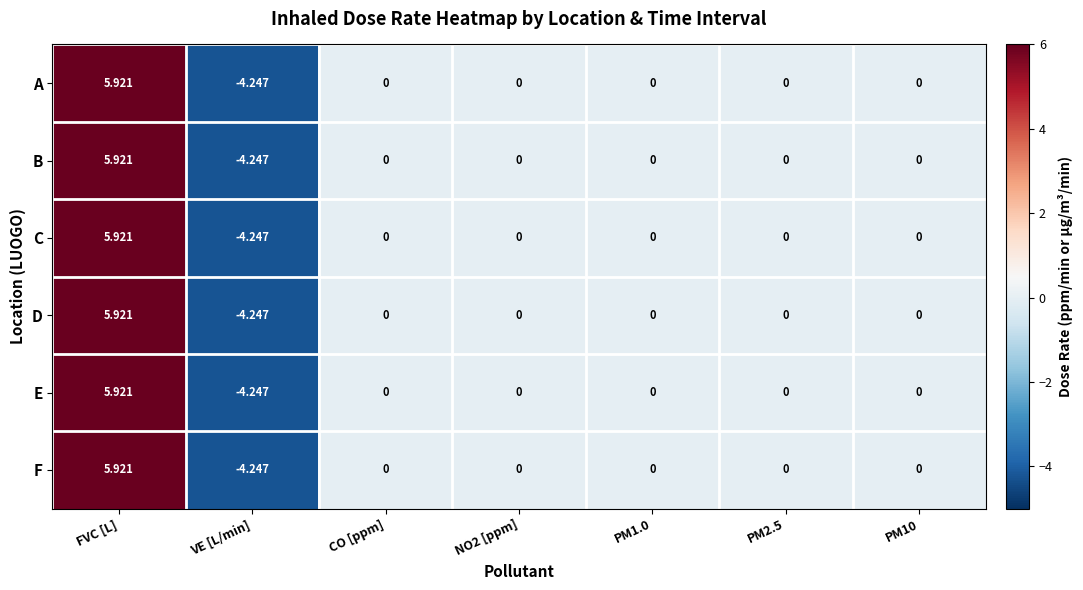

At which label does B first exceed 0?

FVC [L]